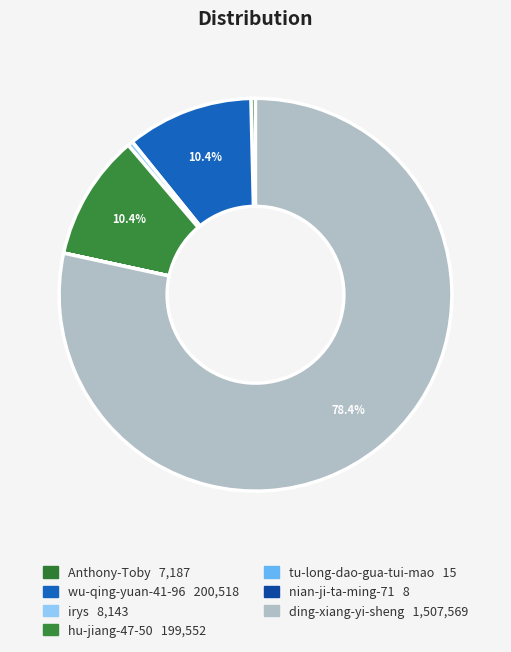

What is the smallest slice in the pie chart?

nian-ji-ta-ming-71